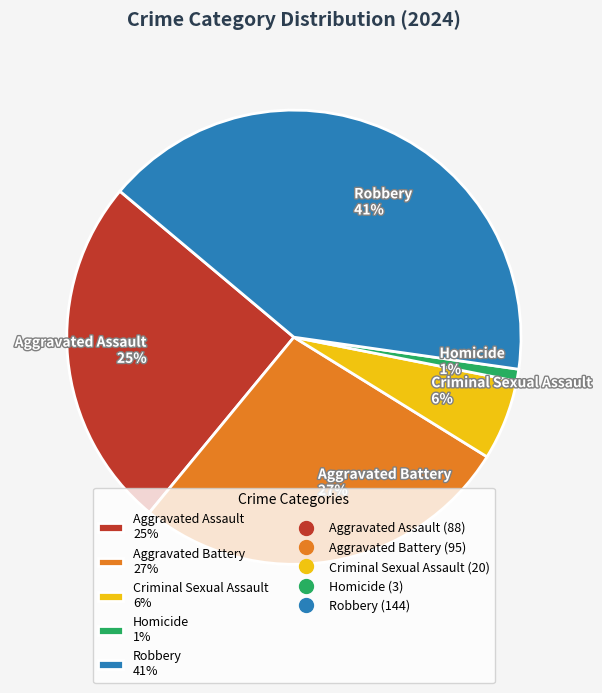

Is it true that Aggravated Battery is 27% of the pie?

True